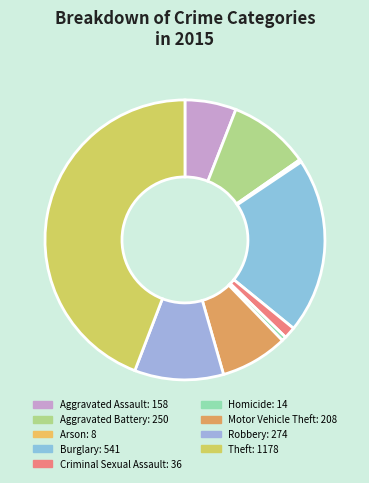

The Arson slice represents 1% of the pie. True or false?

False